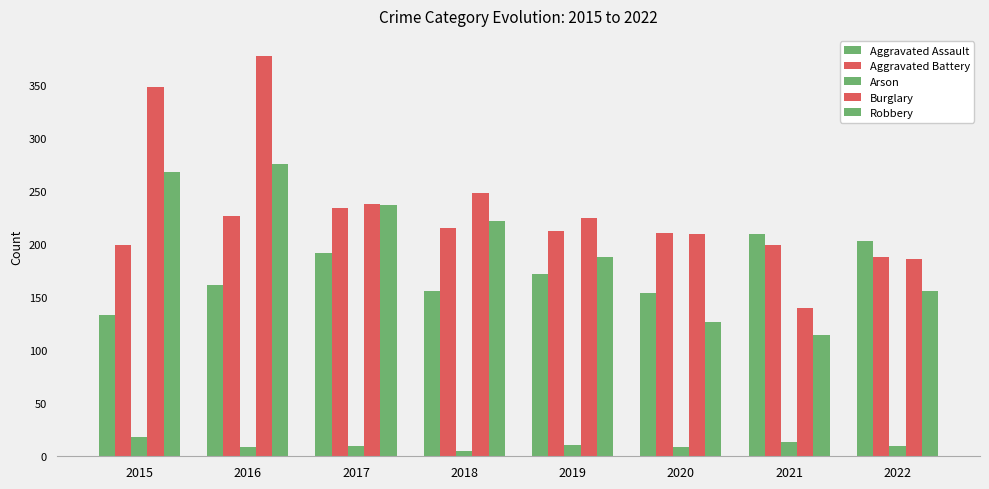

At 2020, list the series in order from largest to smallest.

Aggravated Battery, Burglary, Aggravated Assault, Robbery, Arson